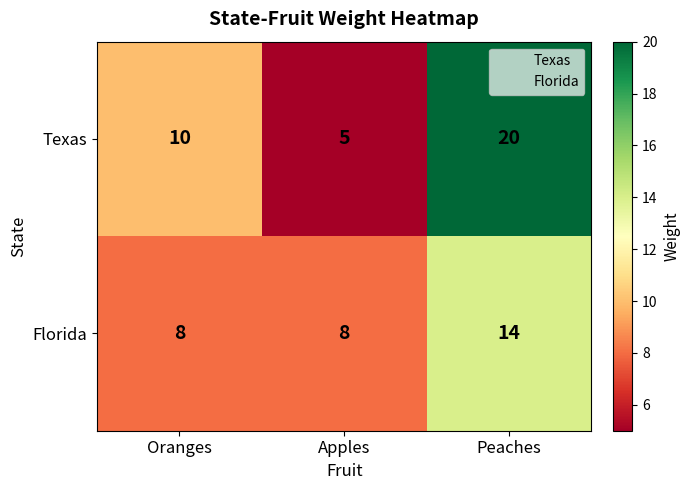

At which category is the sum across all series the highest?

Peaches